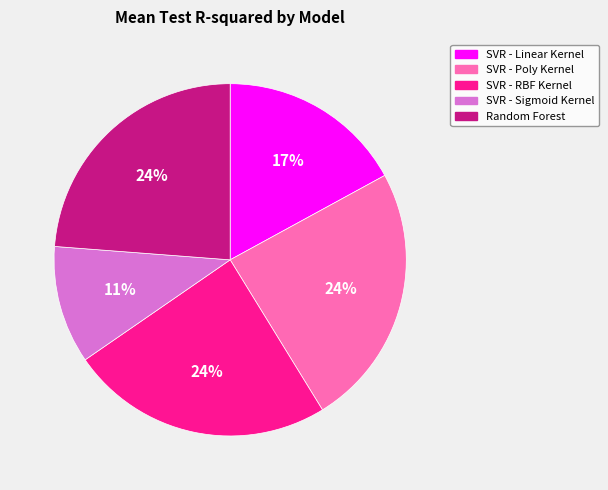

Do Random Forest and SVR - Poly Kernel together represent more than half of the pie?

No